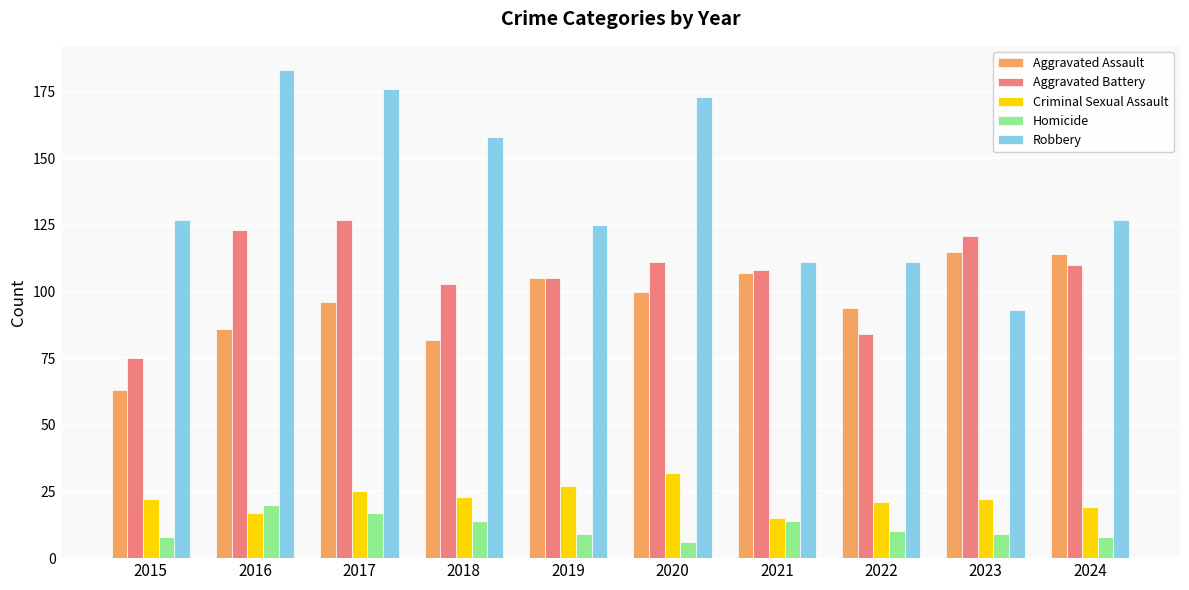

Reading right to left, list all the values displayed in this chart.

Aggravated Assault: 114	115	94	107	100	105	82	96	86	63
Aggravated Battery: 110	121	84	108	111	105	103	127	123	75
Criminal Sexual Assault: 19	22	21	15	32	27	23	25	17	22
Homicide: 8	9	10	14	6	9	14	17	20	8
Robbery: 127	93	111	111	173	125	158	176	183	127